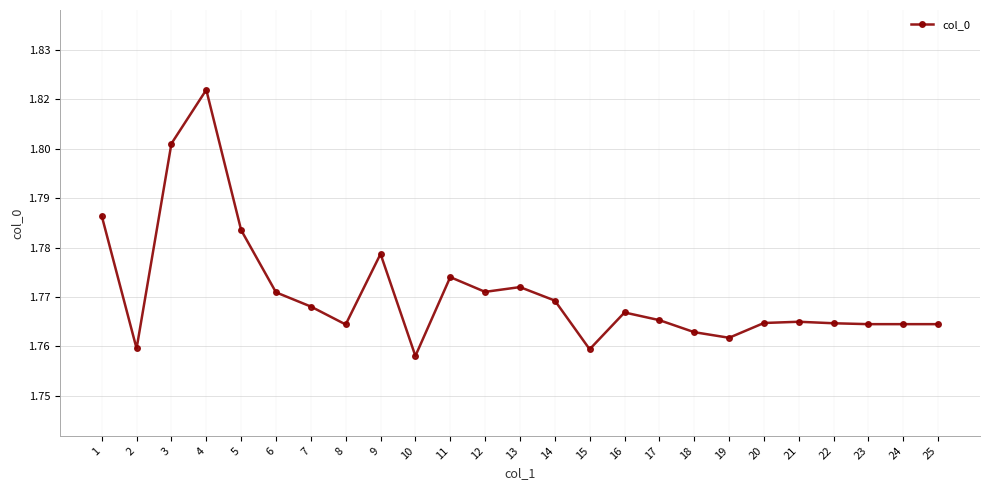

Reading right to left, what are all the values shown in this chart?

1.8	1.8	1.8	1.8	1.8	1.8	1.8	1.8	1.8	1.8	1.8	1.8	1.8	1.8	1.8	1.8	1.8	1.8	1.8	1.8	1.8	1.8	1.8	1.8	1.8